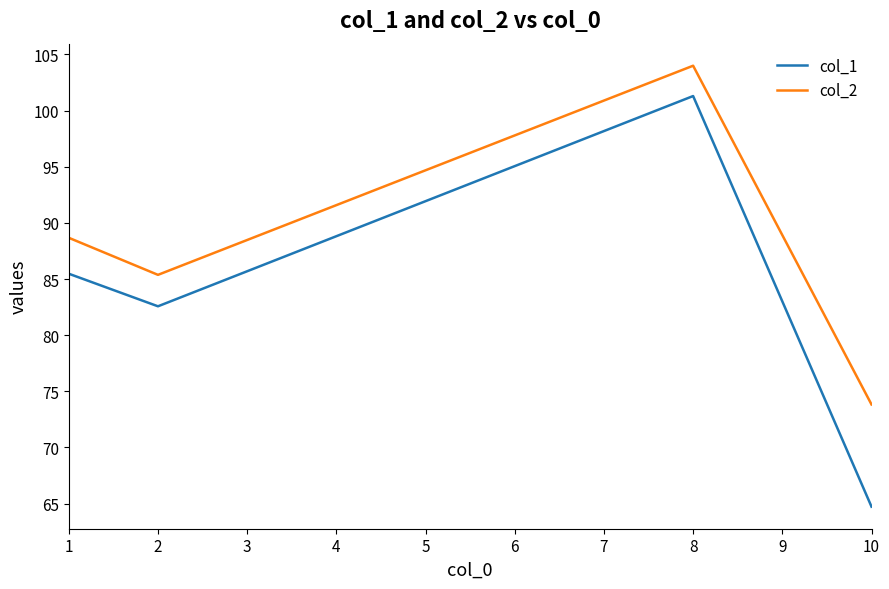

Where is the first local minimum for col_1?

2